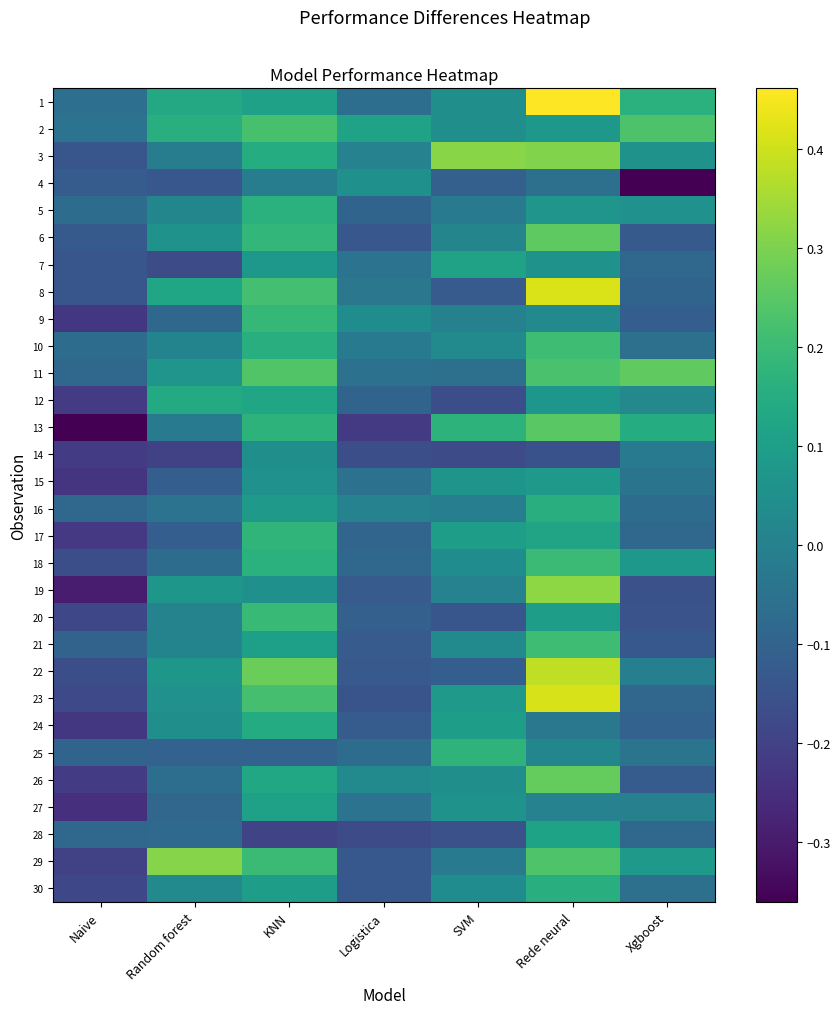

Which category has the lowest value across all series?

Xgboost